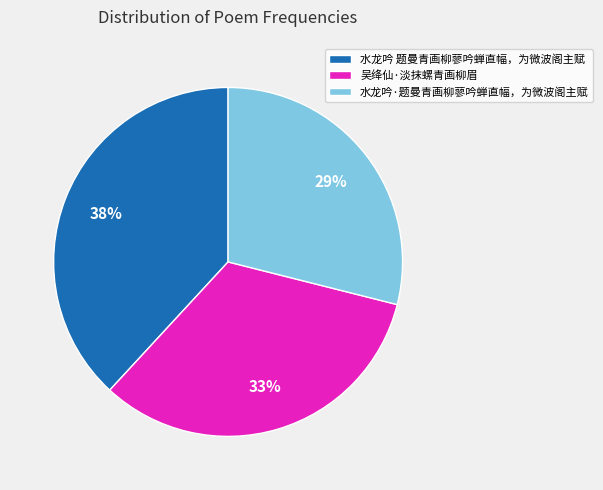

Rank the categories by value from lowest to highest.

水龙吟·题曼青画柳蓼吟蝉直幅，为微波阁主赋, 吴绛仙·淡抹螺青画柳眉, 水龙吟 题曼青画柳蓼吟蝉直幅，为微波阁主赋